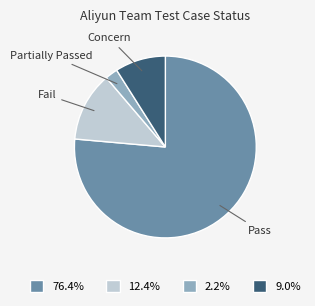

What is the smallest slice in the pie chart?

Partially Passed